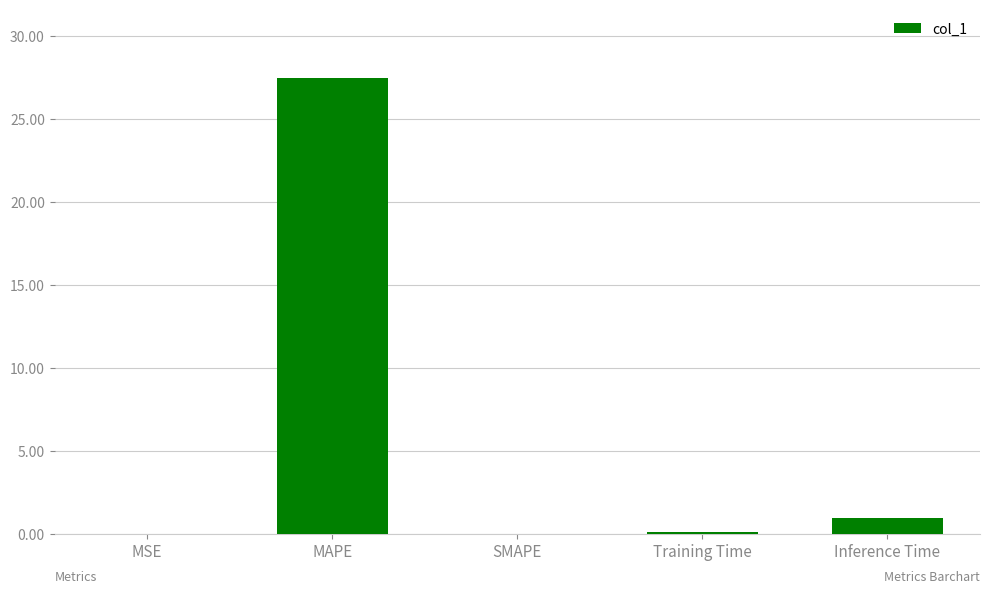

What is the greatest value displayed?

27.5